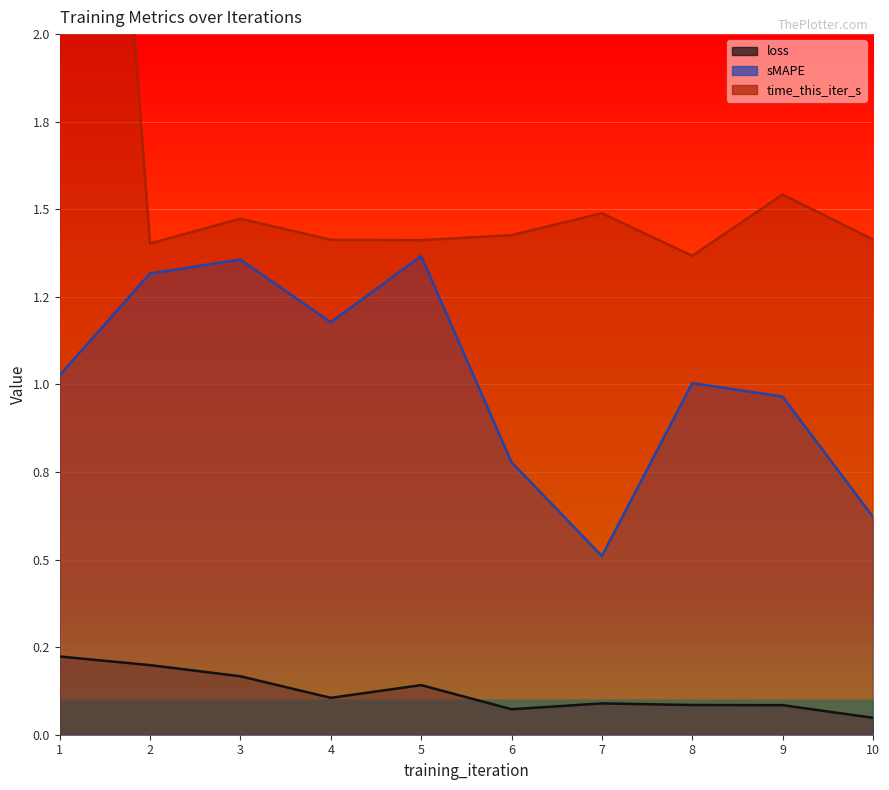

Which series has the largest range (max minus min)?

time_this_iter_s